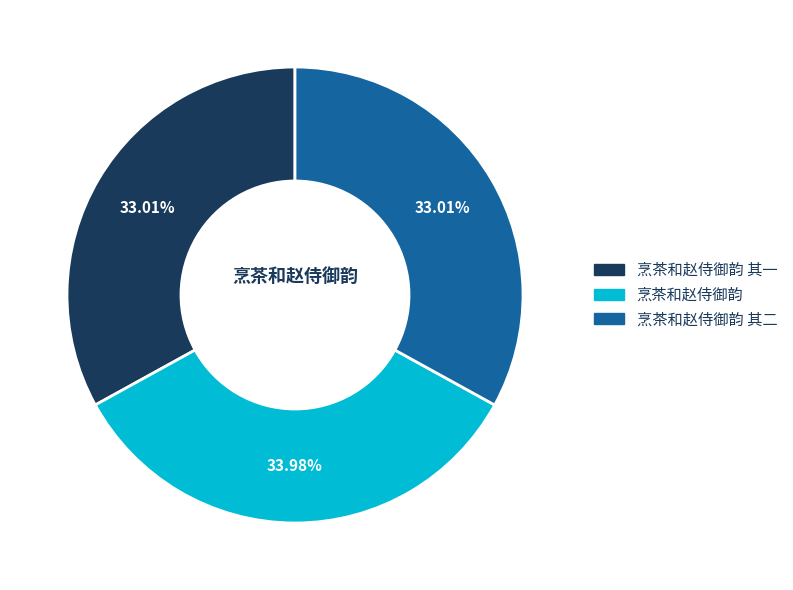

Does 烹茶和赵侍御韵 其二 represent more than half of the total?

No